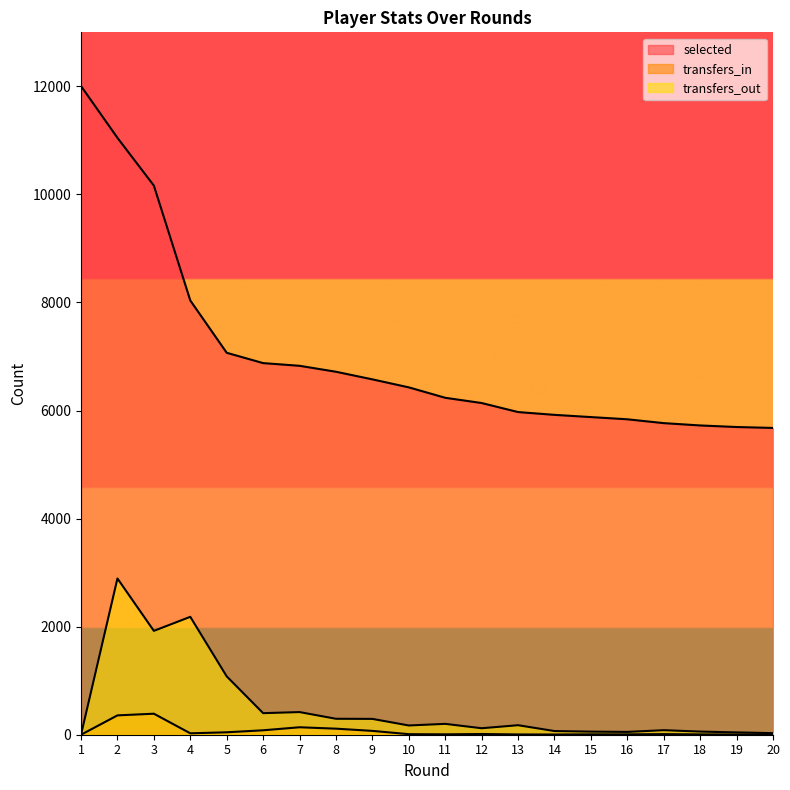

True or false: transfers_in and selected intersect in this chart.

False